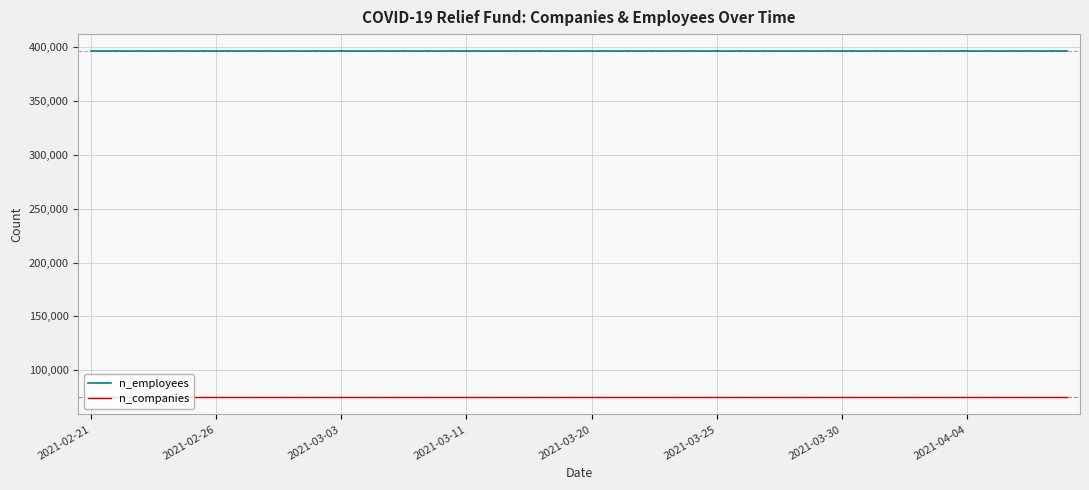

How many distinct data groups are displayed?

2